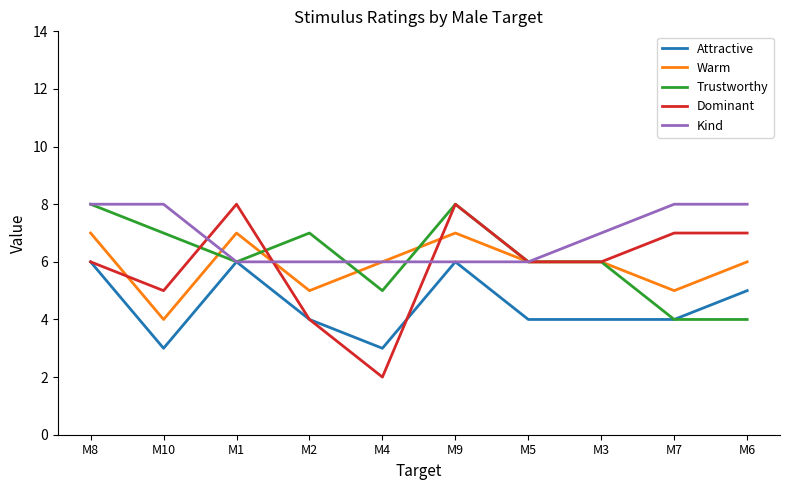

What is the maximum value for Dominant?

8